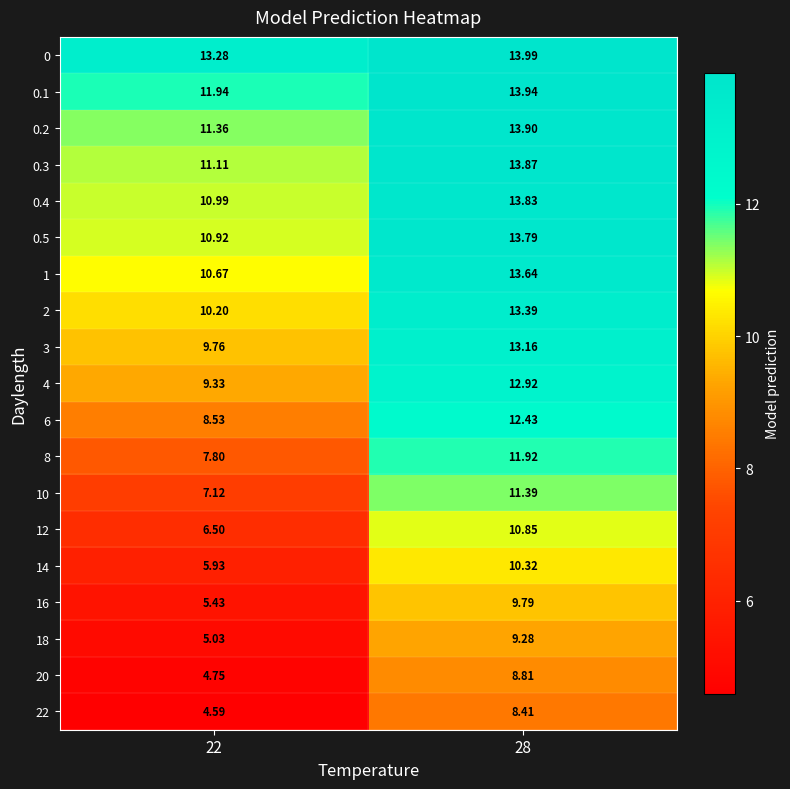

Is the value of 0.3 at 22 greater than the value of 0.1 at 22?

No